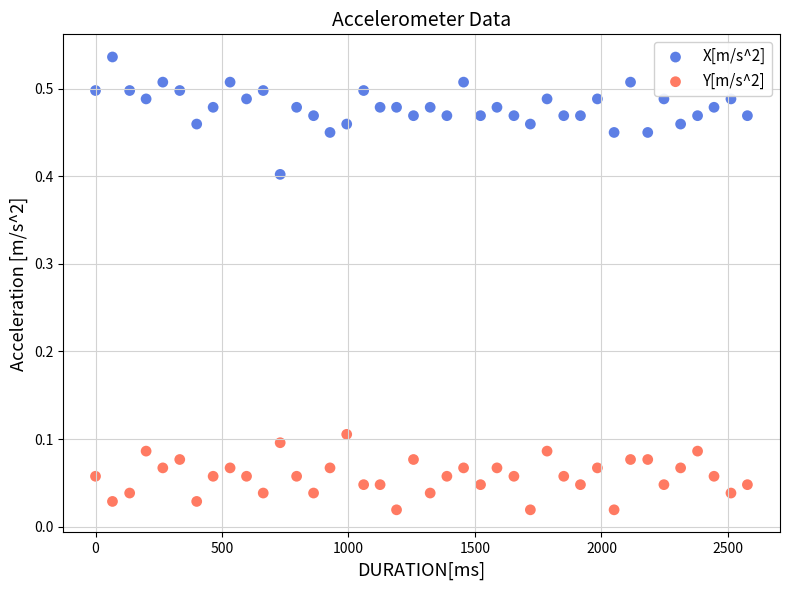

What are all the series names shown in the legend?

X[m/s^2], Y[m/s^2]